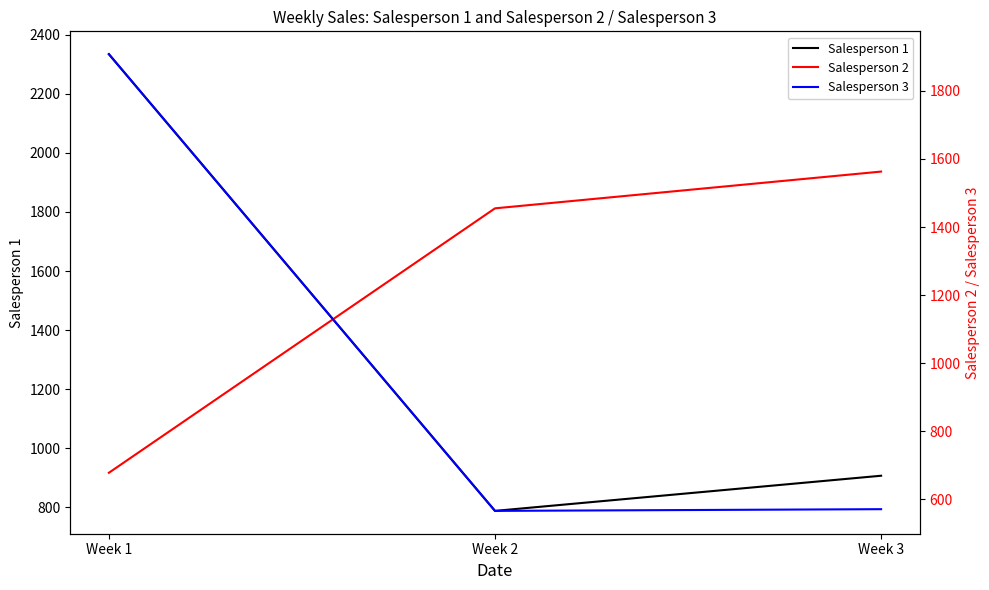

Read the Salesperson 1 value at Week 3.

907